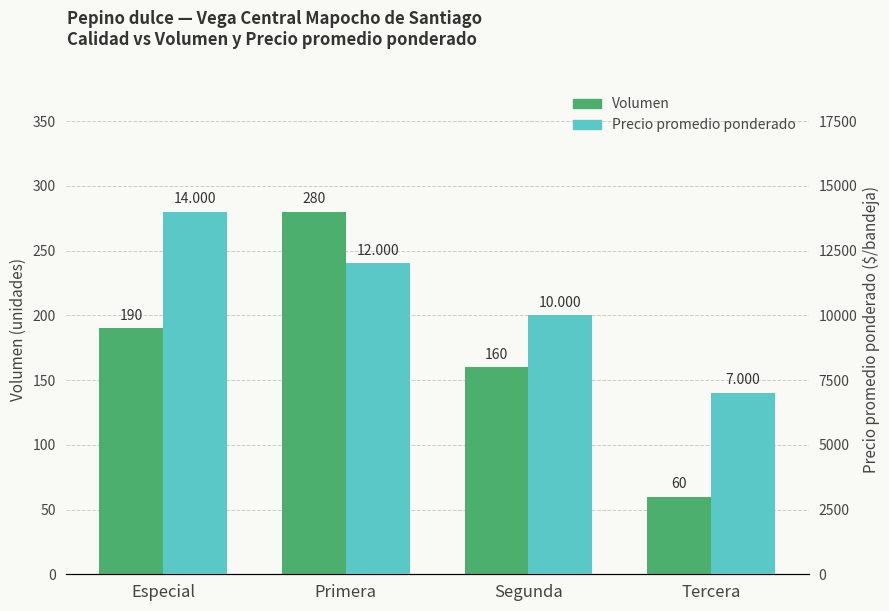

Does the chart contain any negative values?

No